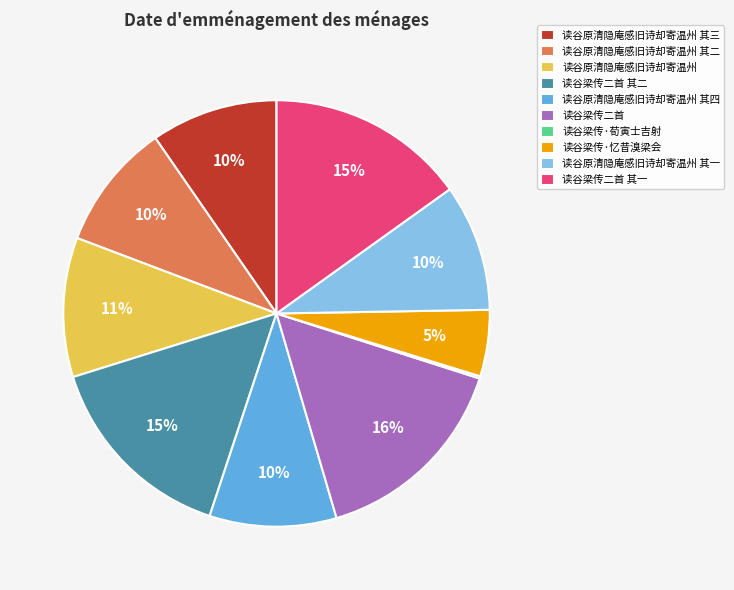

Which has a higher value, 读谷原清隐庵感旧诗却寄温州 其三 or 读谷梁传二首 其二?

读谷梁传二首 其二